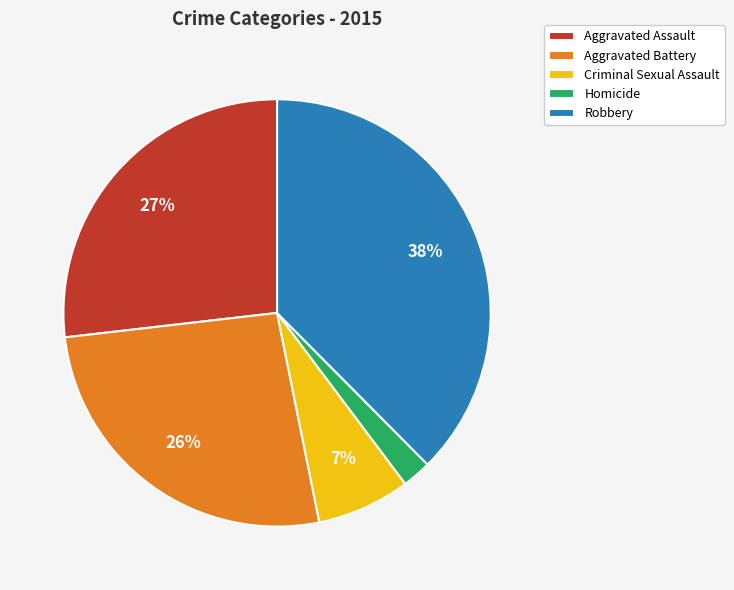

Does any single category account for the majority?

No